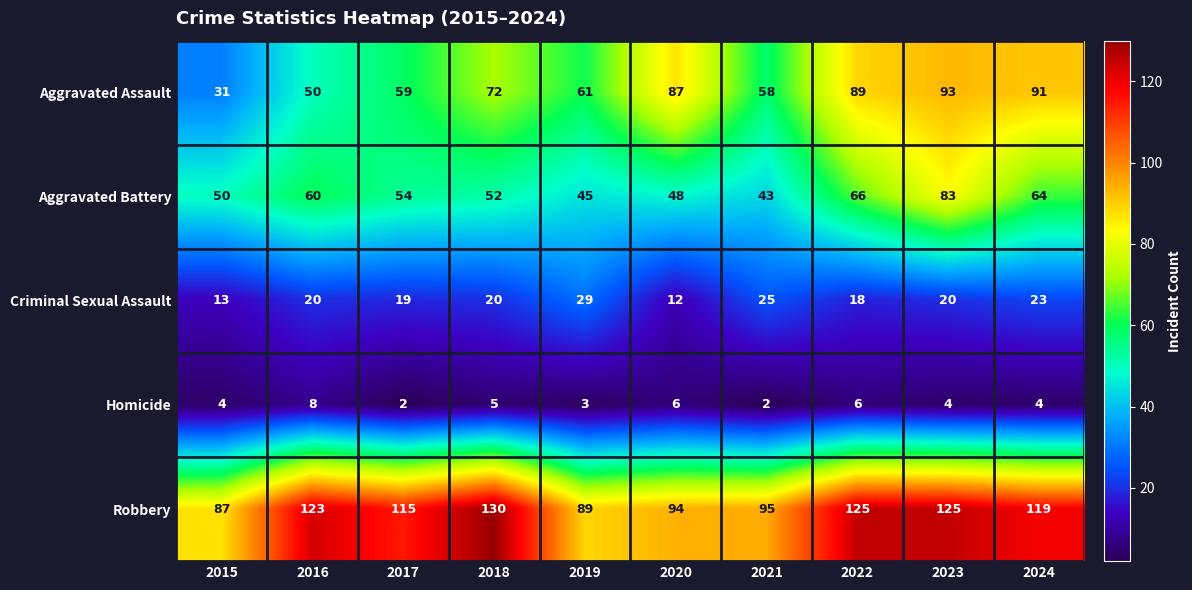

True or false: Criminal Sexual Assault has a value of 27 at 2023.

False